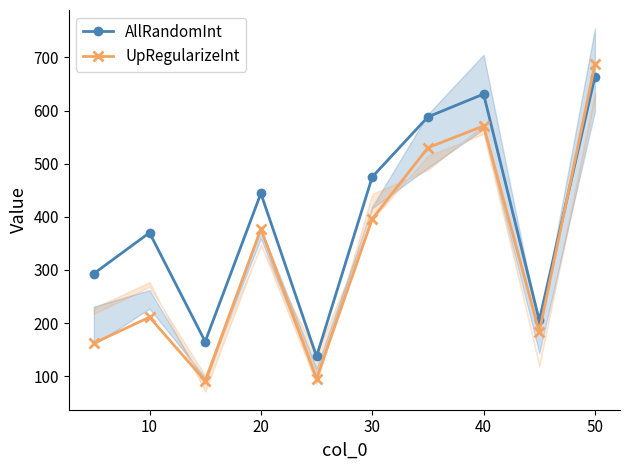

List the series in order of their peak value, lowest first.

AllRandomInt, UpRegularizeInt